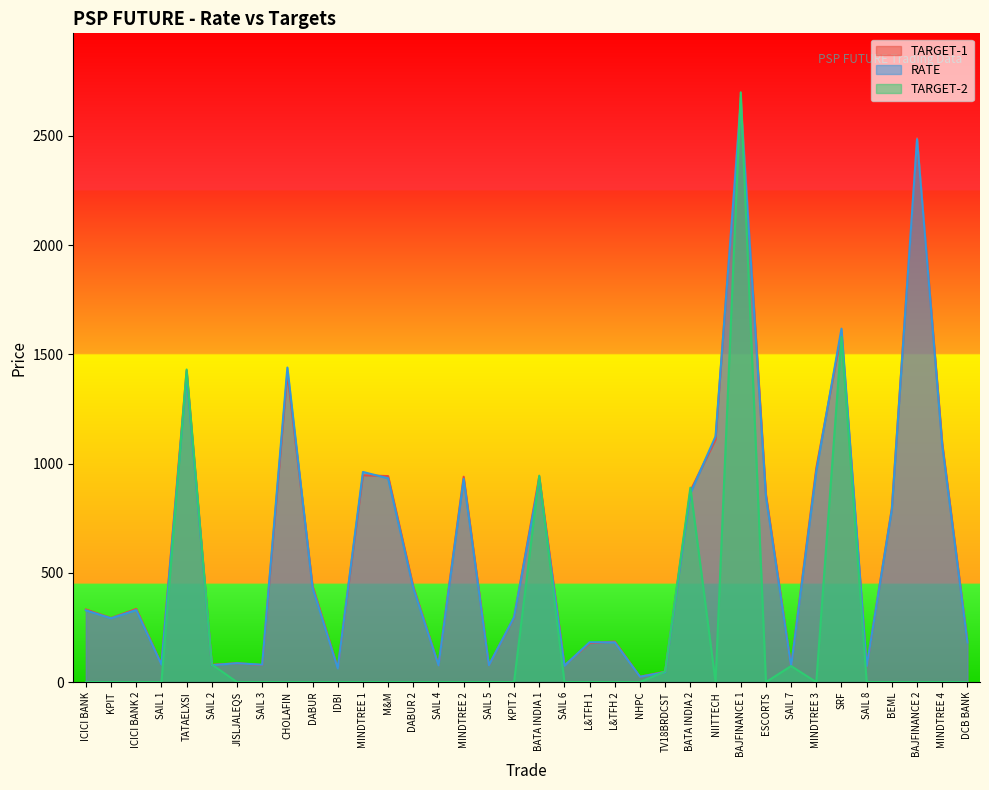

What is the spread (max minus min) of values at SRF?

38.0